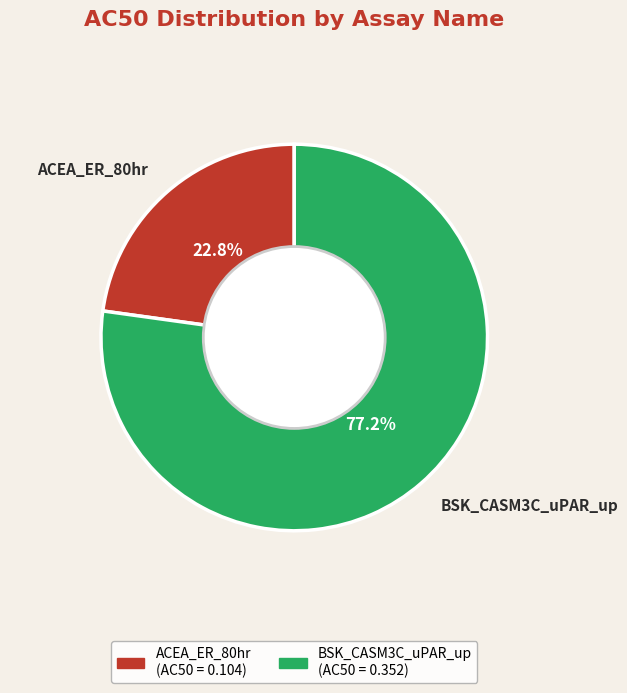

How many segments does this pie chart have?

2